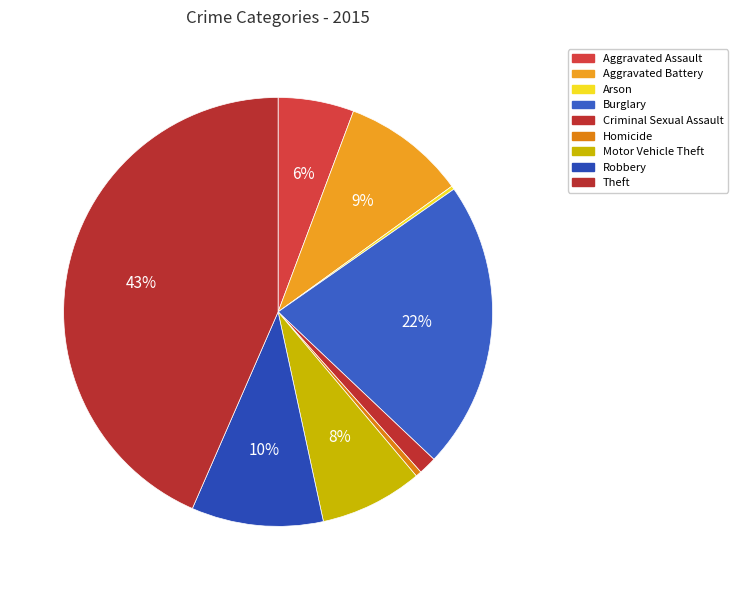

The Aggravated Battery slice represents 9% of the pie. True or false?

True